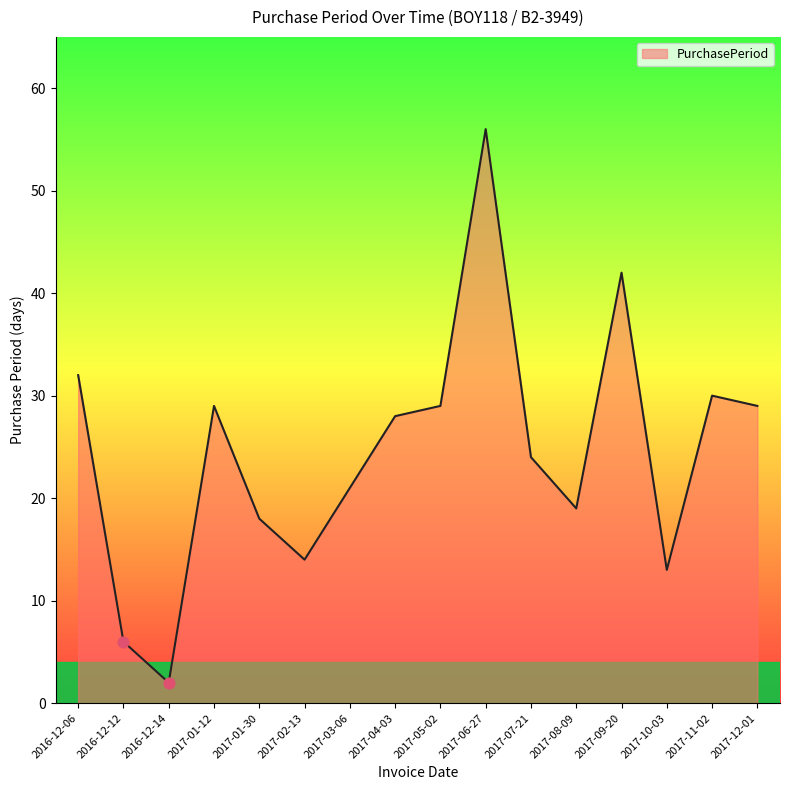

What is the change in value from 2017-05-02 to 2017-07-21?

-5